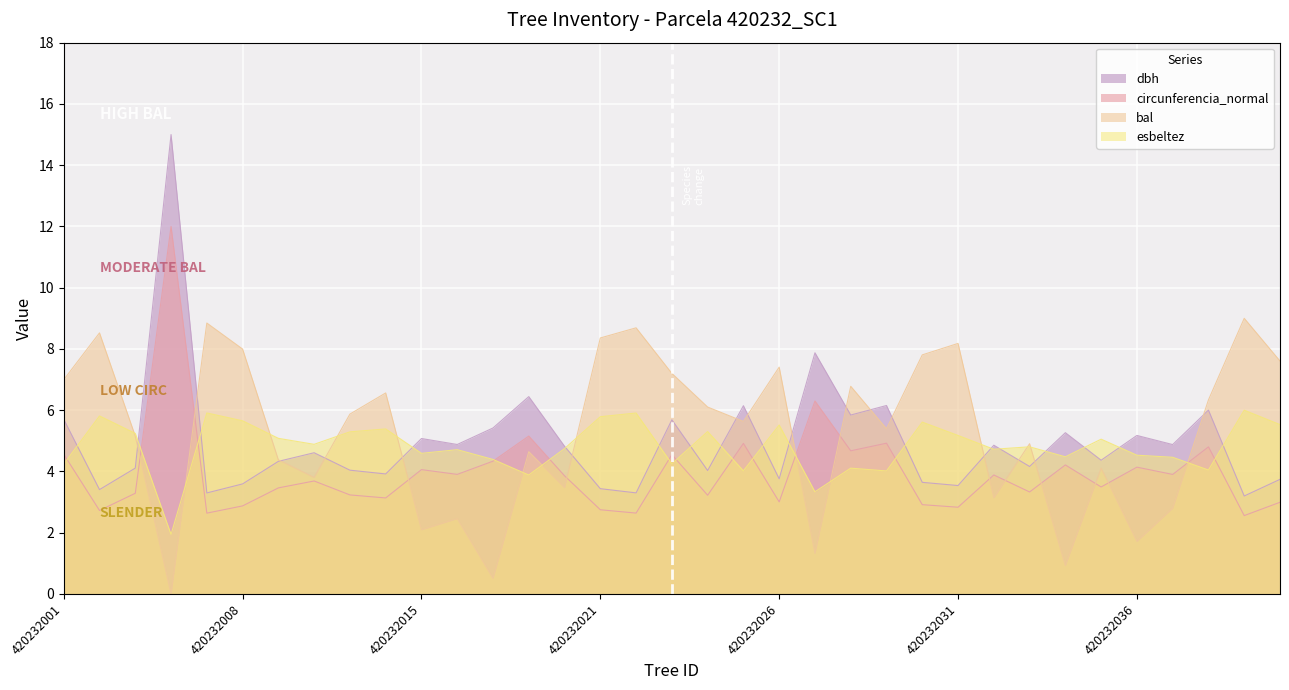

List the labels in order of circunferencia_normal value, smallest first.

420232039, 420232007, 420232022, 420232002, 420232021, 420232031, 420232008, 420232030, 420232040, 420232026, 420232014, 420232024, 420232013, 420232003, 420232033, 420232010, 420232035, 420232011, 420232020, 420232032, 420232037, 420232016, 420232015, 420232036, 420232034, 420232017, 420232023, 420232001, 420232028, 420232038, 420232025, 420232029, 420232019, 420232027, 420232004